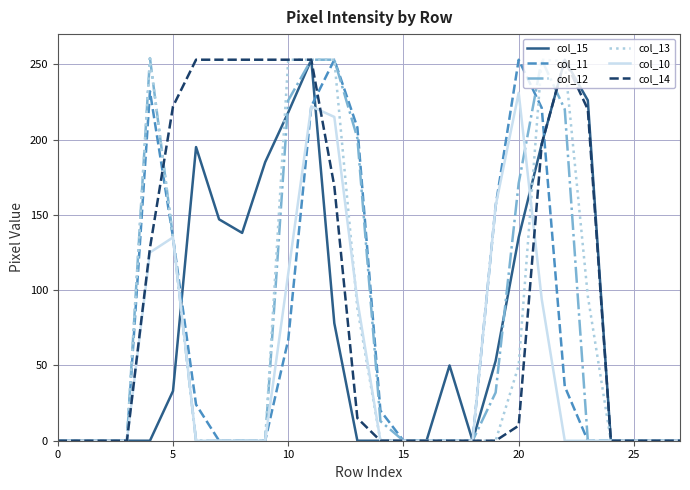

Does the chart display data point markers on the line(s)?

No